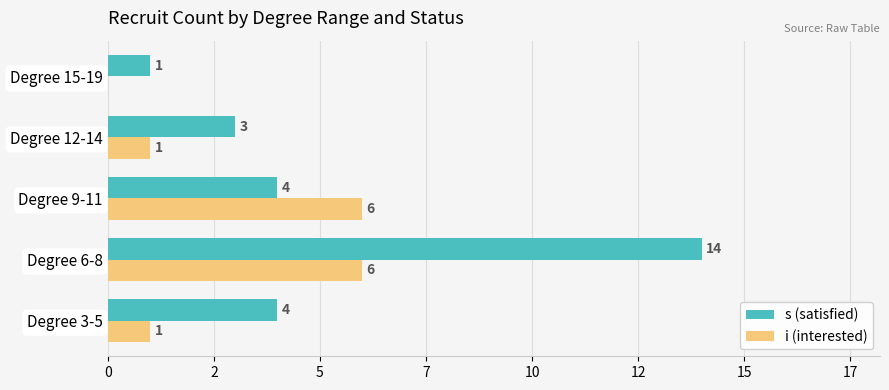

Which category has the highest value across all series?

Degree 6-8